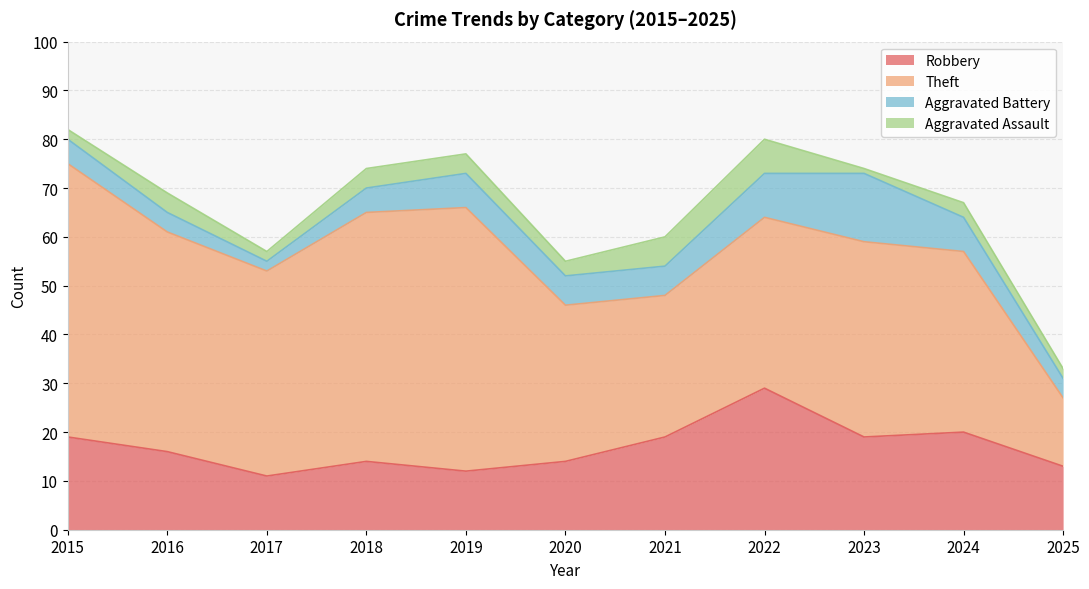

How many data points in Aggravated Assault are less than 3?

4